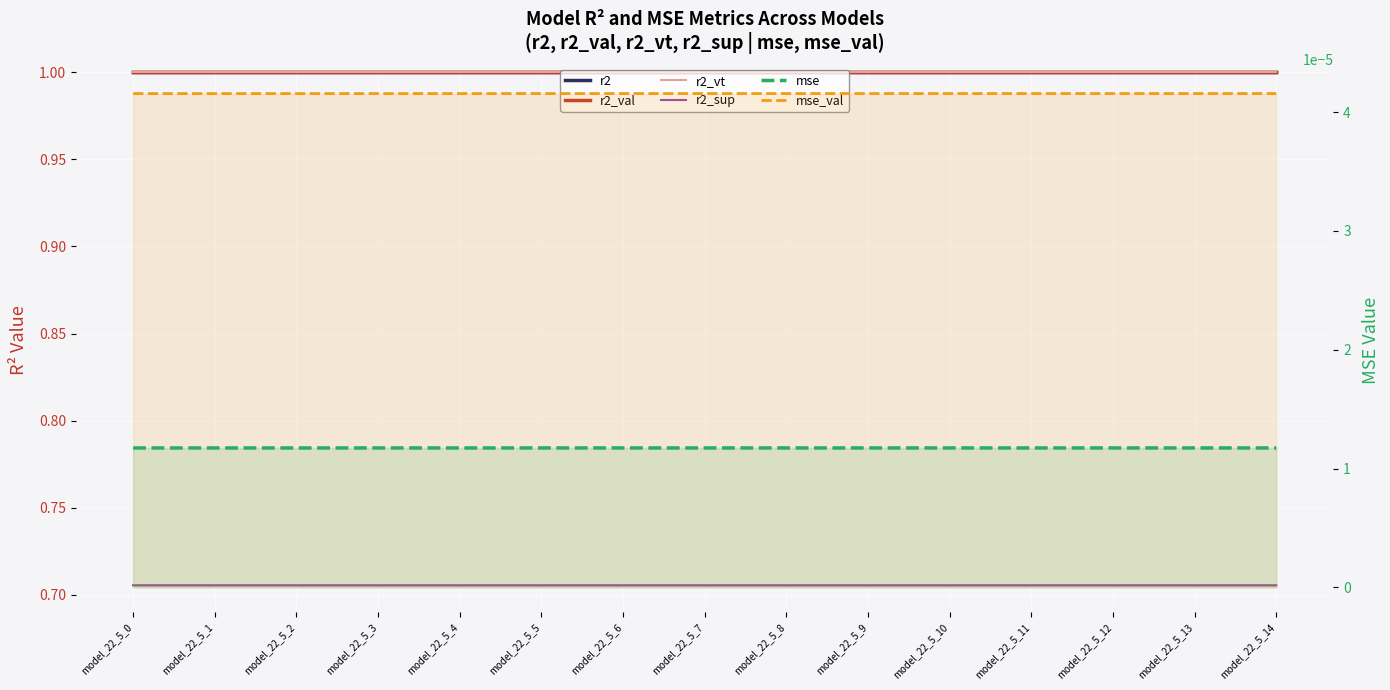

Rank the categories by r2_sup value from highest to lowest.

model_22_5_5, model_22_5_6, model_22_5_7, model_22_5_8, model_22_5_9, model_22_5_10, model_22_5_11, model_22_5_12, model_22_5_13, model_22_5_14, model_22_5_4, model_22_5_0, model_22_5_1, model_22_5_2, model_22_5_3